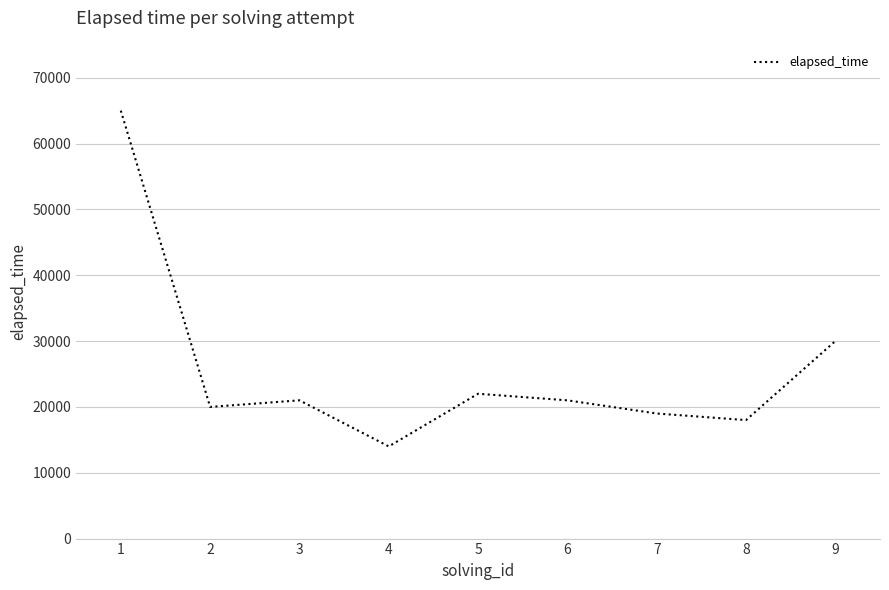

True or false: the data shows 4344 at 3.

False